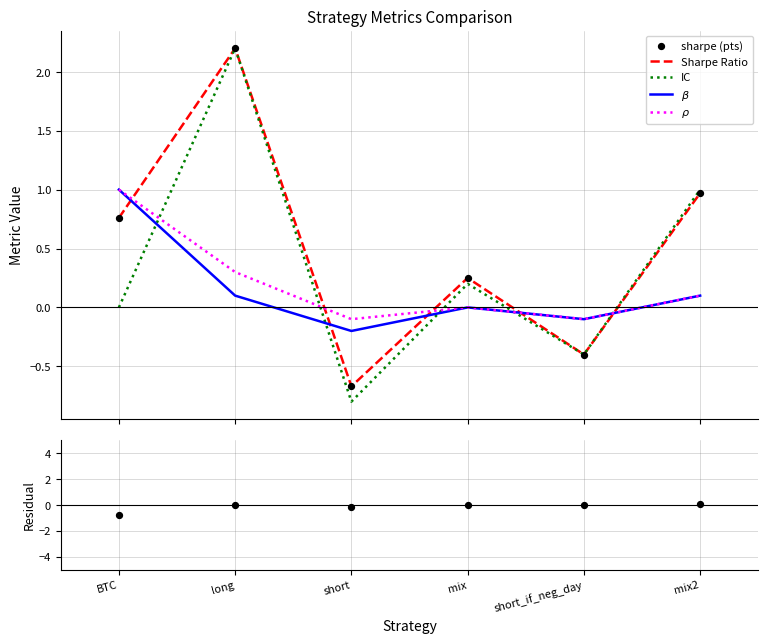

Is the value of IC at short_if_neg_day greater than the value of IC - Sharpe at short?

No